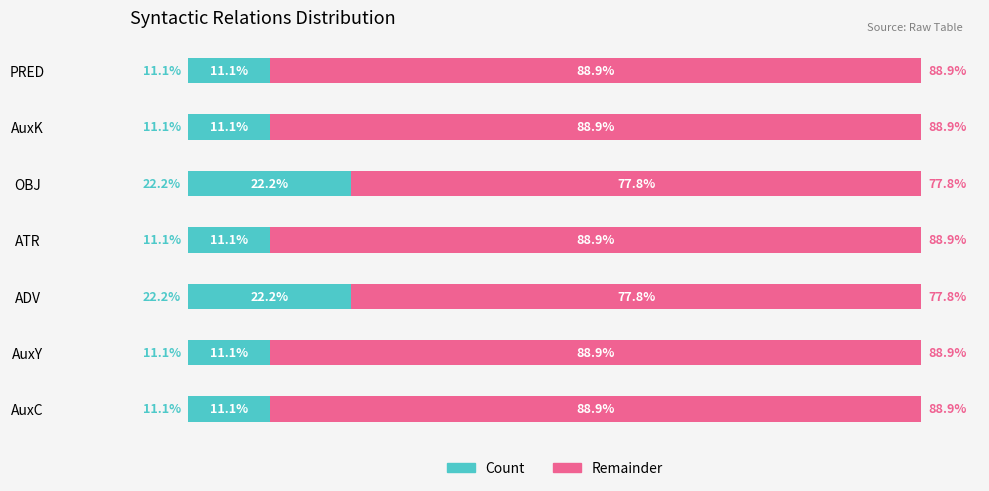

What are all the series names shown in the legend?

Count, Remainder